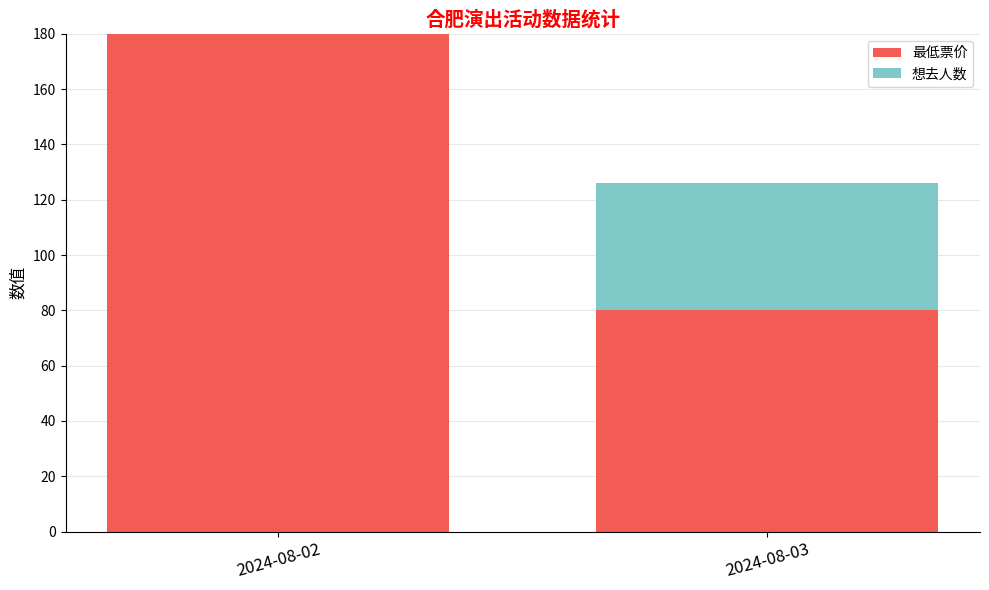

The value of 最低票价 at 2024-08-03 is 139. True or false?

False